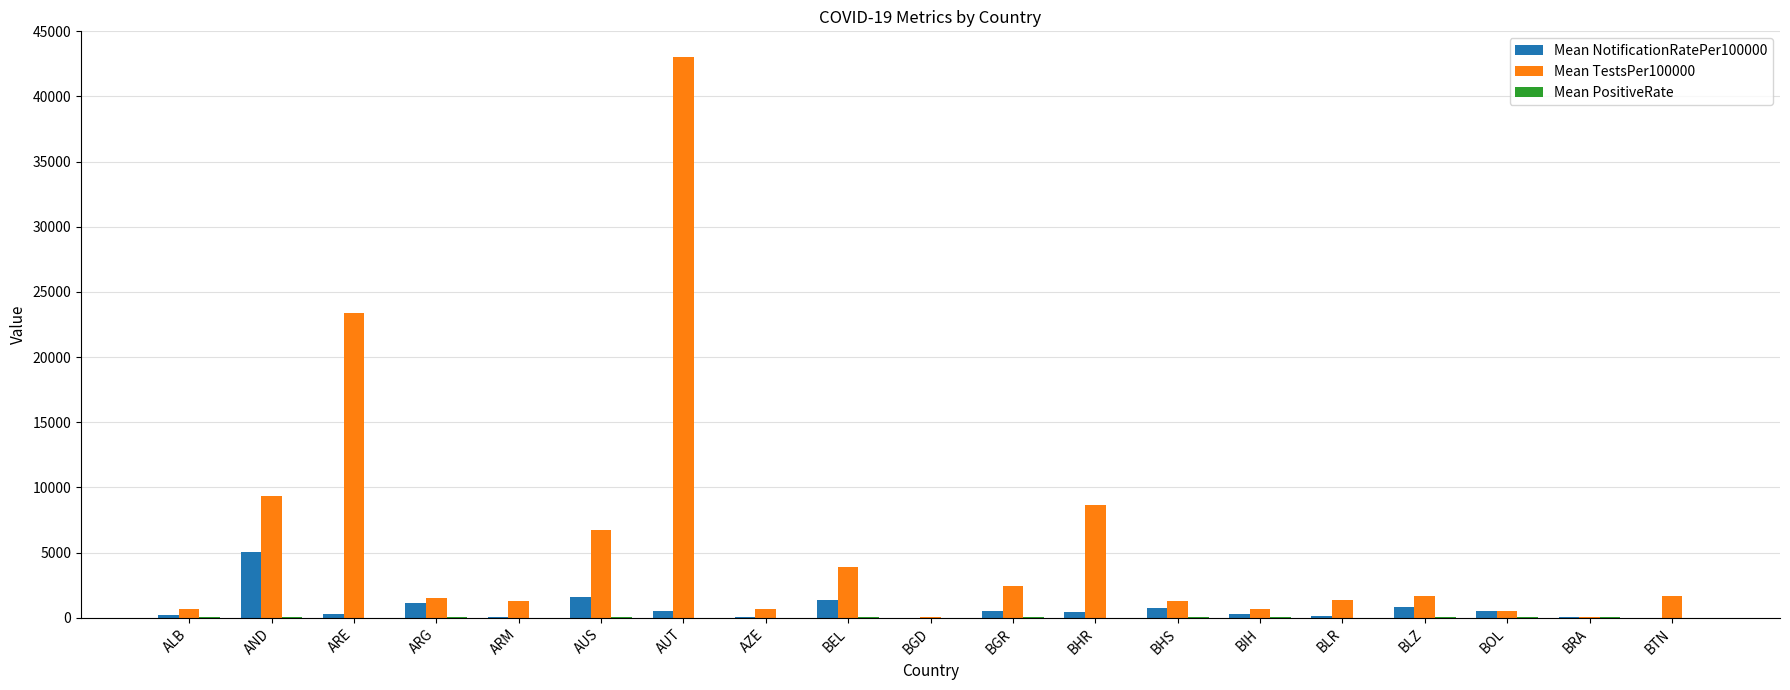

Which label corresponds to the largest value in the chart?

AUT